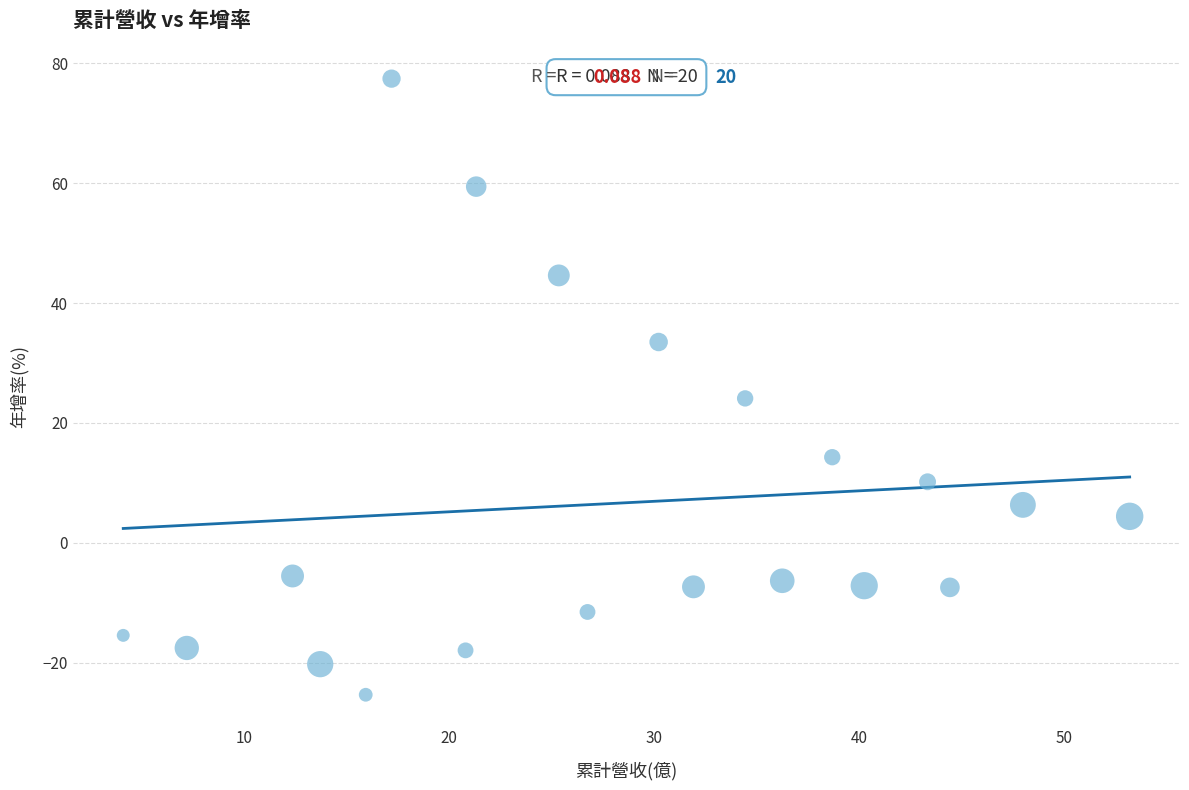

What Y value in the scatter plot is closest to 26?

24.1